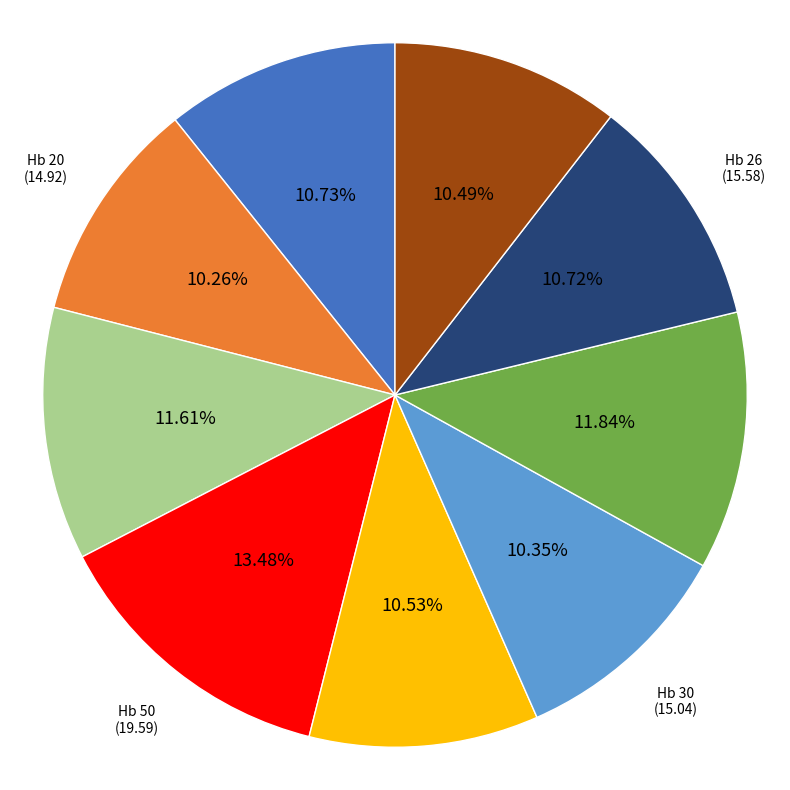

What percentage is NOT represented by Hb 23?

88.2%